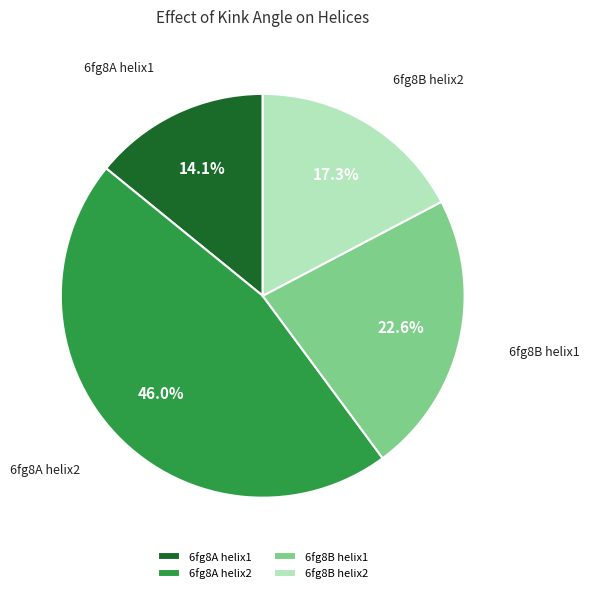

Which has a higher value, 6fg8A helix1 or 6fg8B helix2?

6fg8B helix2